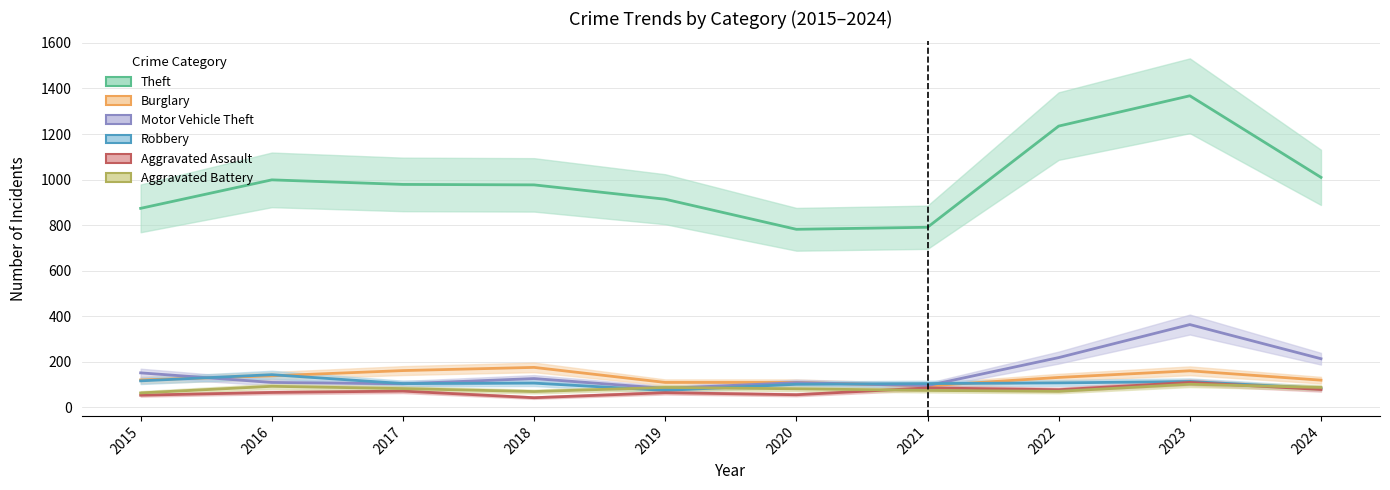

Is it true that Aggravated Battery equals 112 at 2021?

False